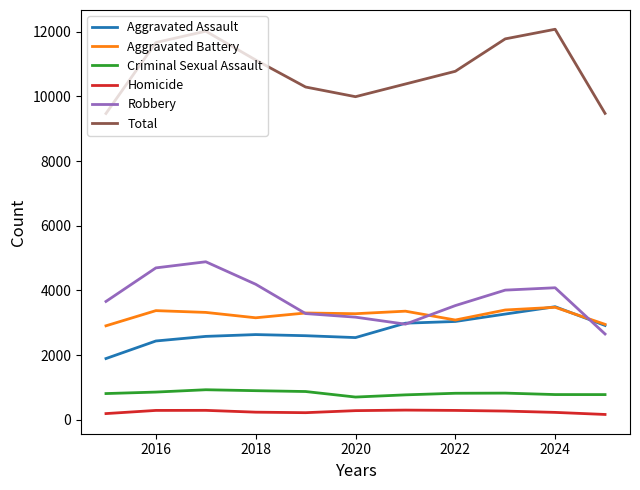

Which series has the largest total across all categories?

Total